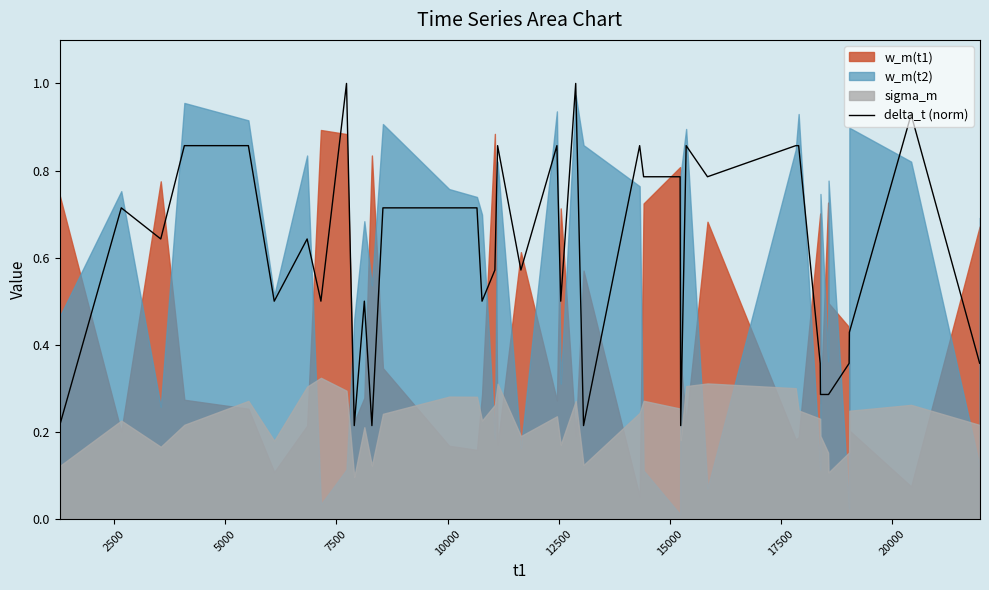

What is the highest value of the delta_t (norm) series?

1.0